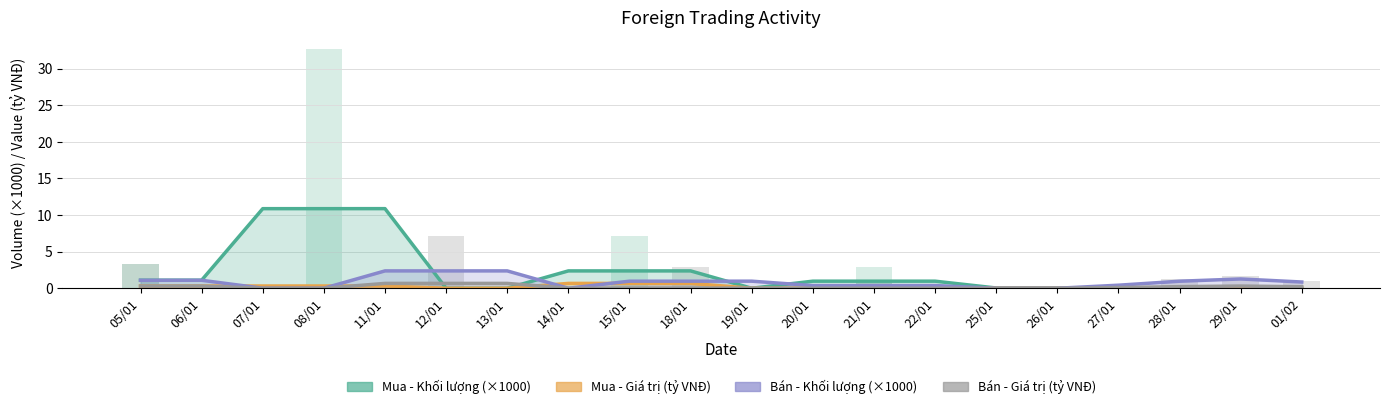

Between 20/01 and 29/01, which series saw the biggest shift?

Mua - Khối lượng